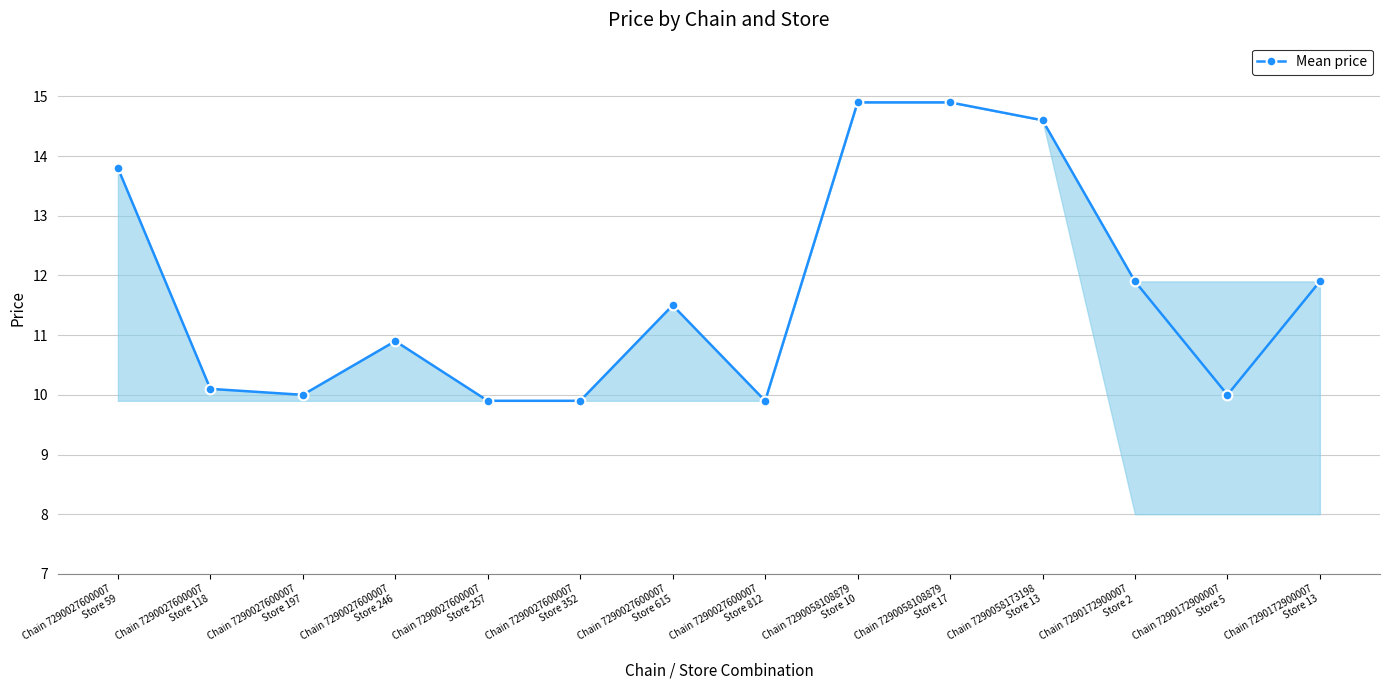

Is it true that the value at Chain 7290027600007
Store 246 is 10.9?

True